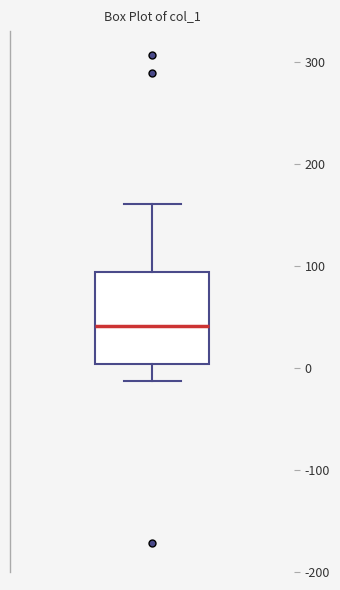

Transcribe this box plot: give where the median line is, the range the box spans, and where the two whiskers end, as read against the y-axis. The values are not printed on the chart, so give them approximately, as read against the axis.

median 40, box 0 to 90, whiskers -10 to 160